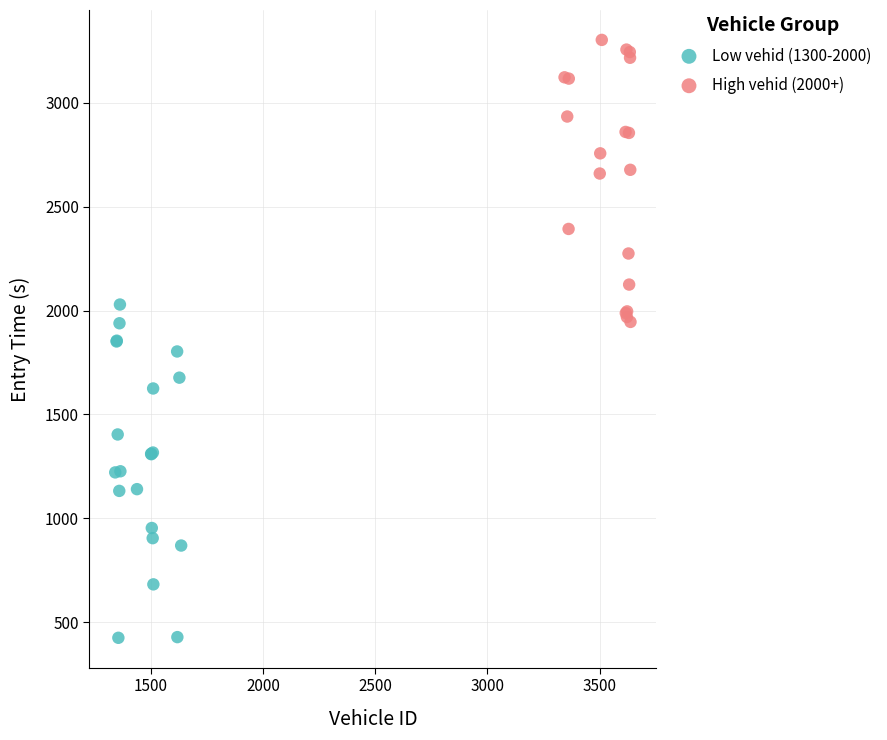

Which series has the largest Y range (max minus min)?

Low vehid (1300-2000)